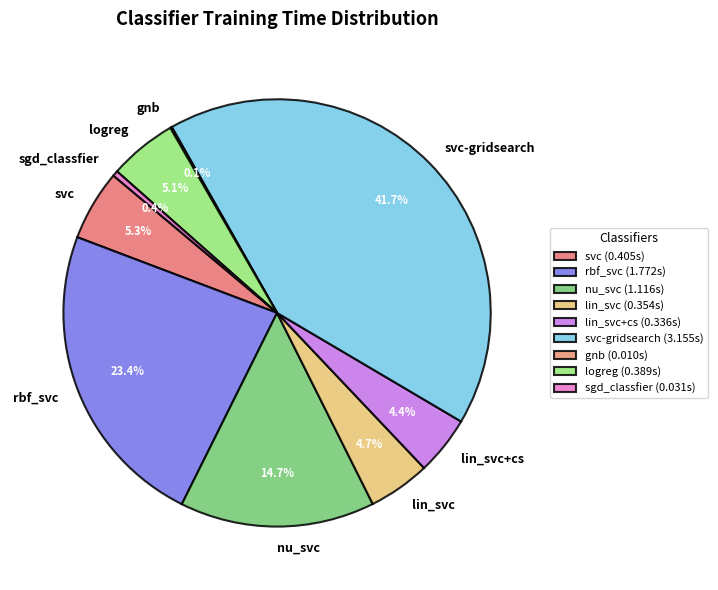

To the nearest percent, what is the difference between the lin_svc+cs and svc-gridsearch slice percentages?

37%